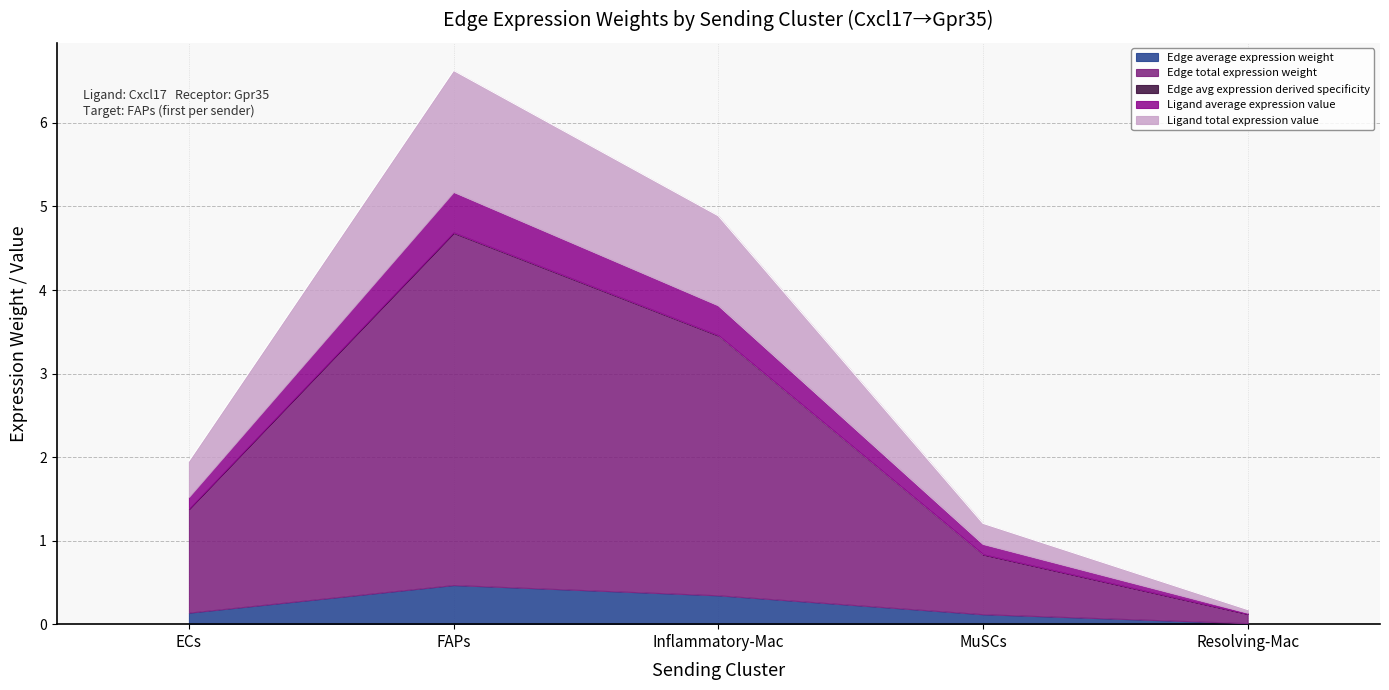

Count the number of data series in this chart.

5